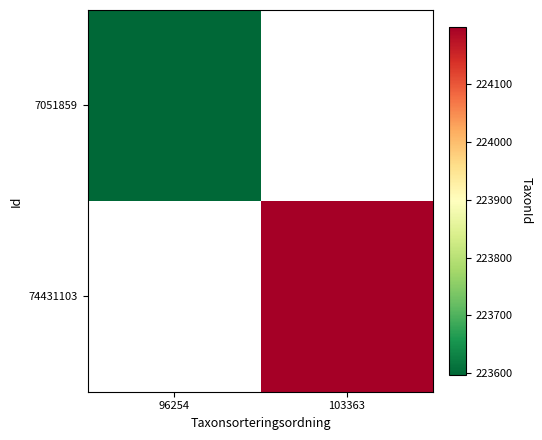

Between 96254 and 103363, which is larger?

103363